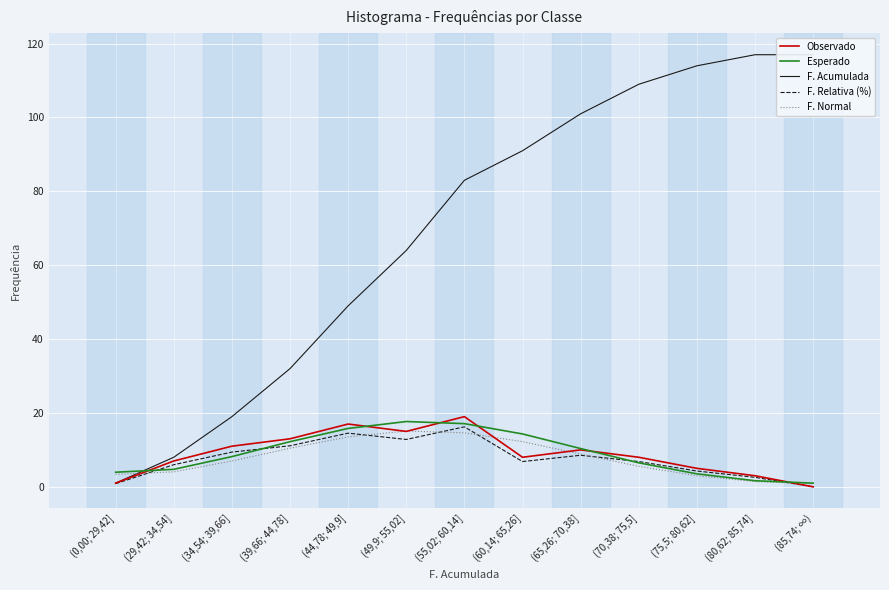

What is the label of the 1st point from the right?

(85,74; ∞)